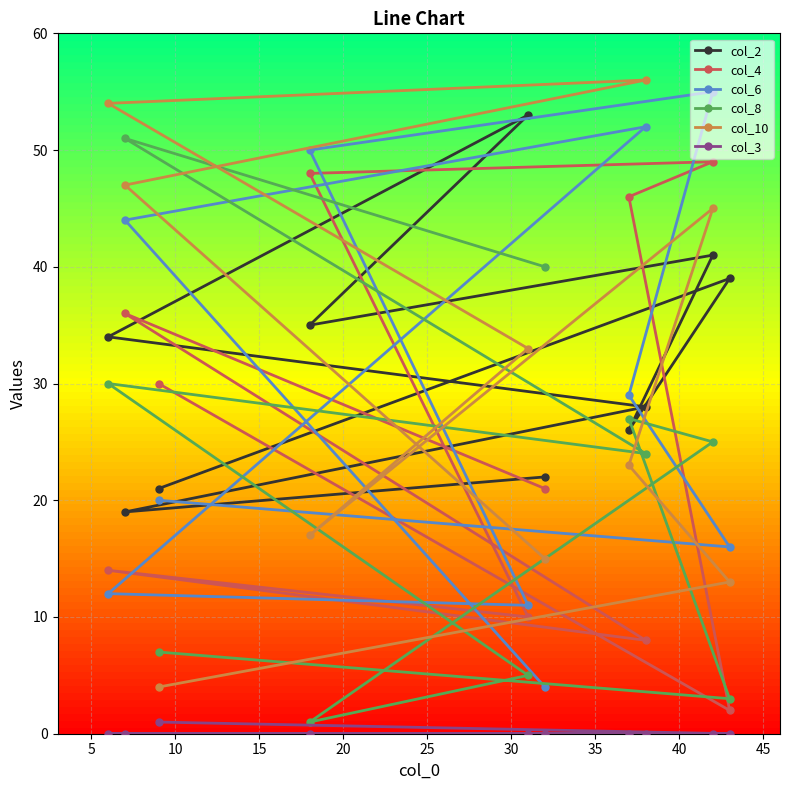

Reading left to right, transcribe all the data shown in this chart.

col_2: 34	19	21	35	53	22	26	28	41	39
col_4: 14	36	30	48	10	21	46	8	49	2
col_6: 12	44	20	50	11	4	29	52	55	16
col_8: 30	51	7	1	5	40	27	24	25	3
col_10: 54	47	4	17	33	15	23	56	45	13
col_3: 0	0	1	0	0	0	0	0	0	0